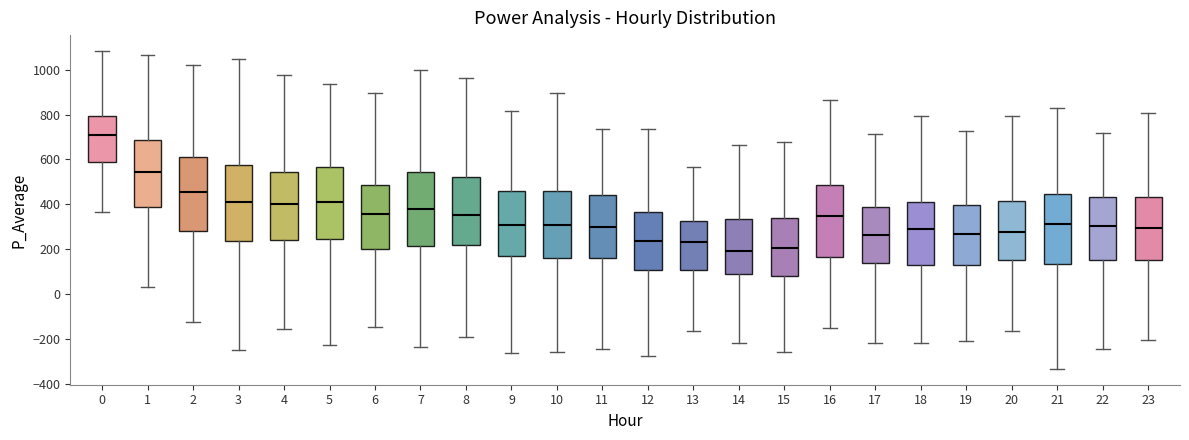

Reading left to right, read every box against the y-axis: the position of its median line, the range the box covers, and the ends of its whiskers. The values are not printed on the chart, so give them approximately, as read against the axis.

0: median 700, box 580 to 800, whiskers 360 to 1080
1: median 540, box 380 to 680, whiskers 40 to 1060
2: median 460, box 280 to 620, whiskers -120 to 1020
3: median 420, box 240 to 580, whiskers -240 to 1040
4: median 400, box 240 to 540, whiskers -160 to 980
5: median 400, box 240 to 560, whiskers -220 to 940
6: median 360, box 200 to 480, whiskers -140 to 900
7: median 380, box 220 to 540, whiskers -240 to 1000
8: median 360, box 220 to 520, whiskers -200 to 960
9: median 300, box 180 to 460, whiskers -260 to 820
10: median 300, box 160 to 460, whiskers -260 to 900
11: median 300, box 160 to 440, whiskers -240 to 740
12: median 240, box 100 to 360, whiskers -280 to 740
13: median 240, box 120 to 320, whiskers -160 to 560
14: median 200, box 100 to 340, whiskers -220 to 660
15: median 200, box 80 to 340, whiskers -260 to 680
16: median 340, box 160 to 480, whiskers -140 to 860
17: median 260, box 140 to 380, whiskers -220 to 720
18: median 300, box 140 to 420, whiskers -220 to 800
19: median 260, box 120 to 400, whiskers -200 to 720
20: median 280, box 160 to 420, whiskers -160 to 800
21: median 320, box 140 to 440, whiskers -340 to 820
22: median 300, box 160 to 440, whiskers -240 to 720
23: median 300, box 160 to 440, whiskers -200 to 800